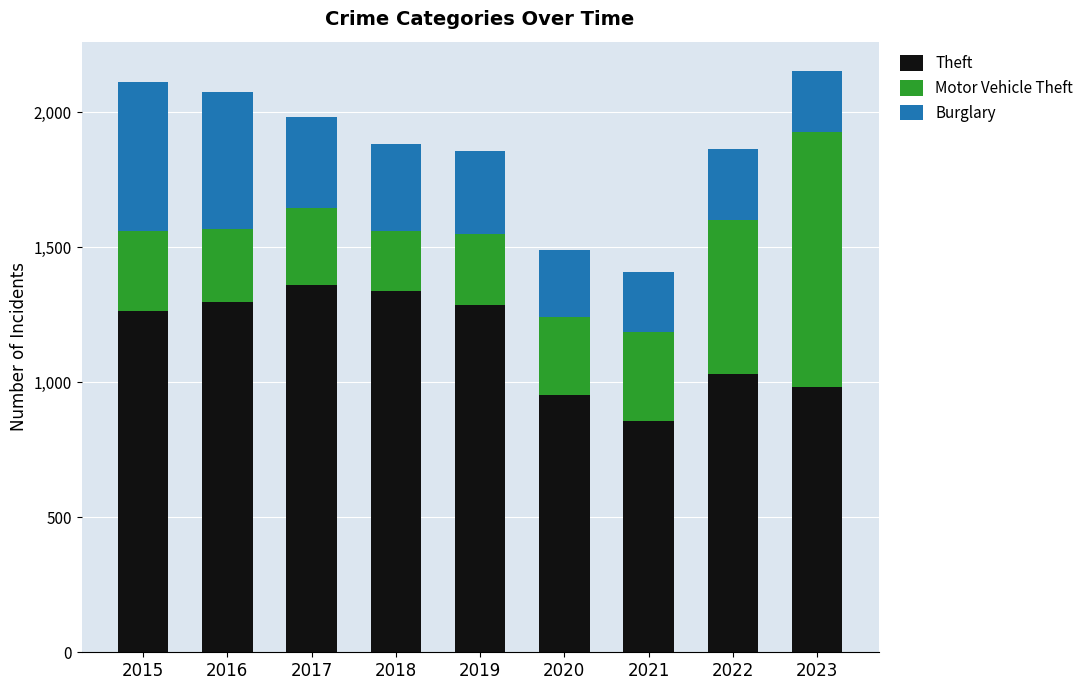

What is the minimum value for Theft?

856